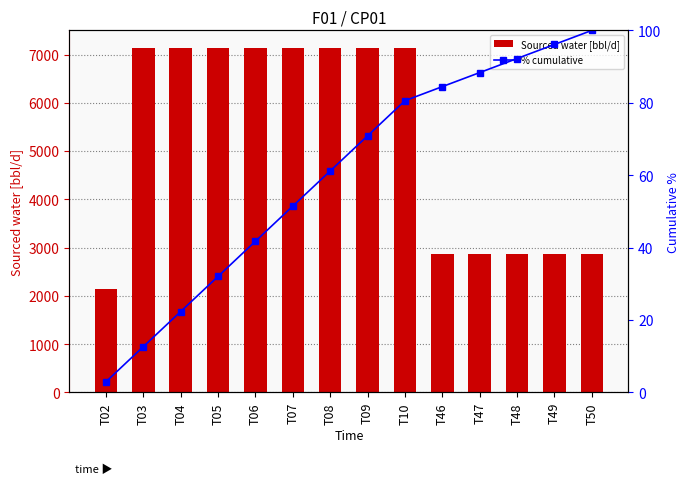

Between T08 and T48, which is larger?

T08